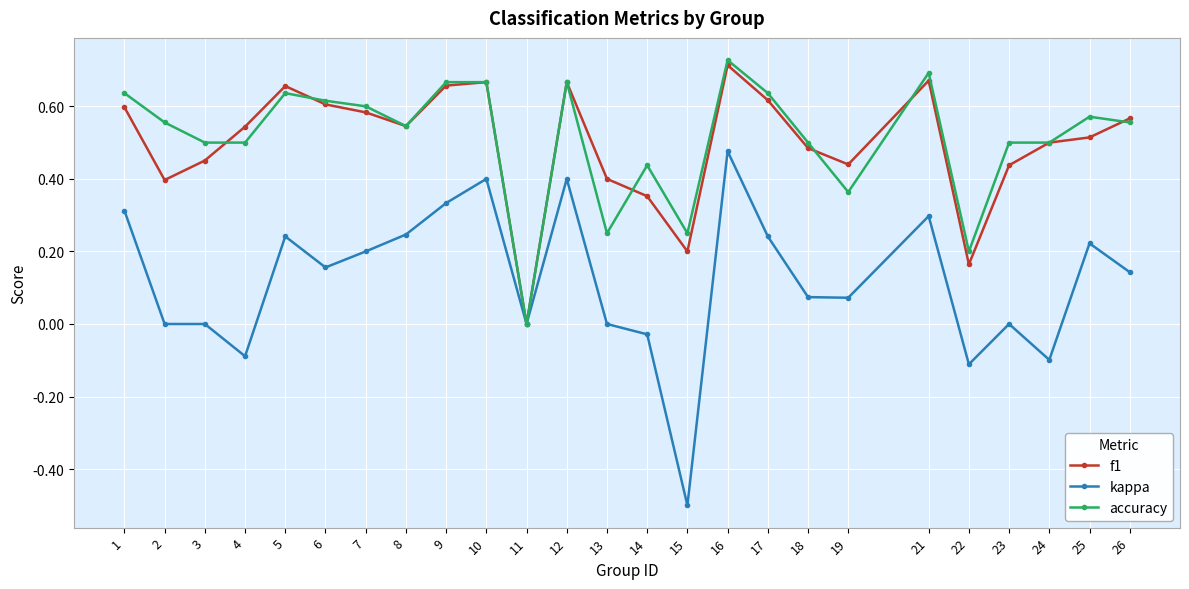

How many interior local valleys does the f1 series have?

6